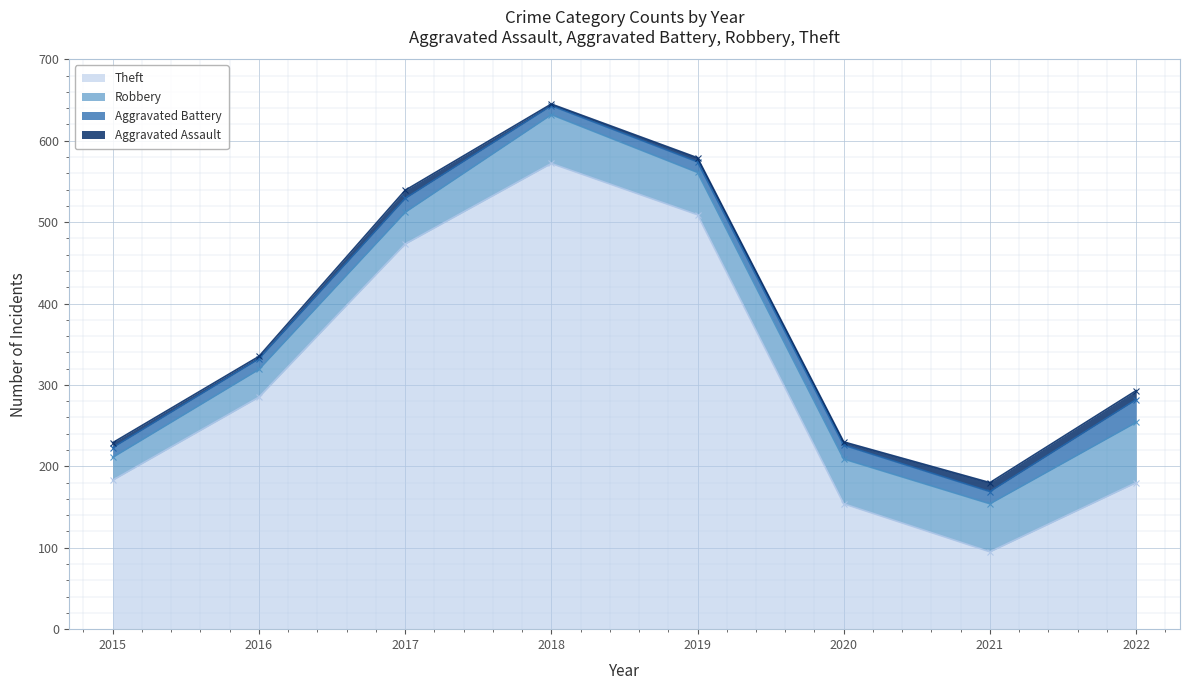

Which series has the largest total across all categories?

Theft